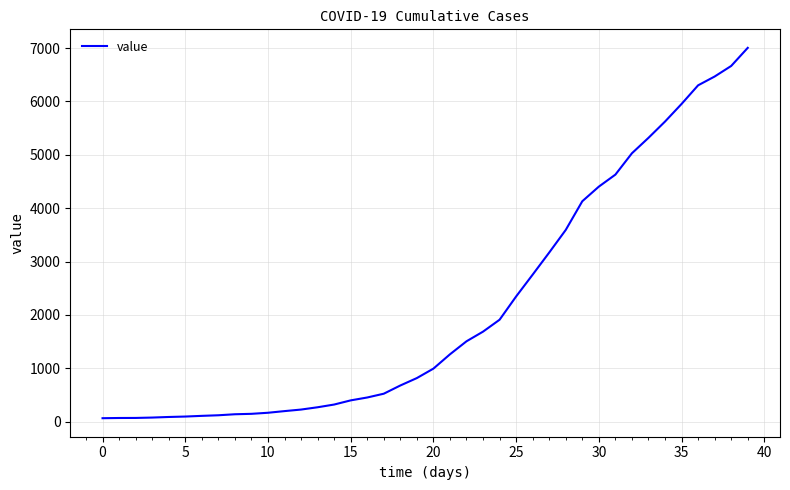

What is the maximum value shown in the chart?

7003